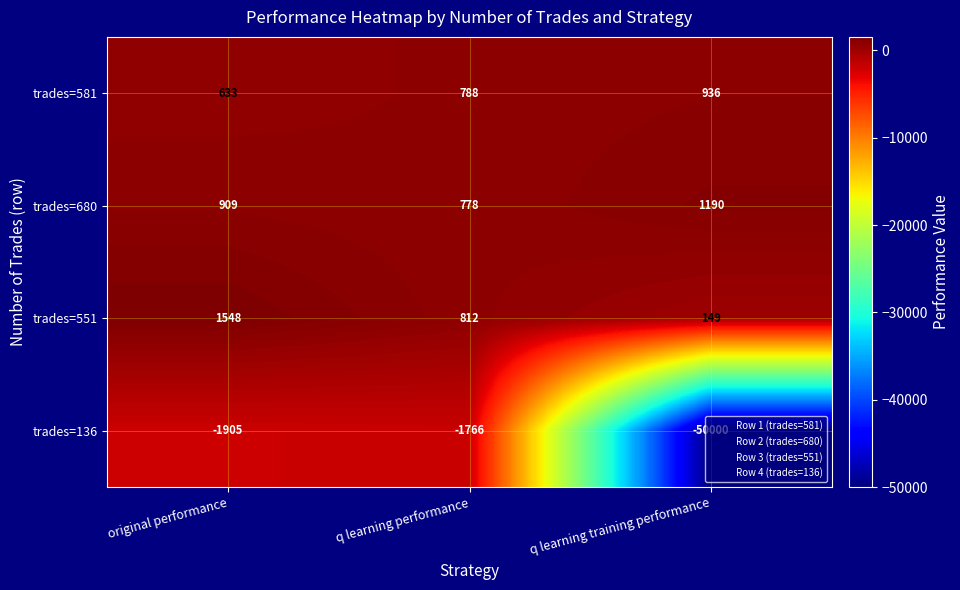

Which series has the widest spread of values?

trades=136